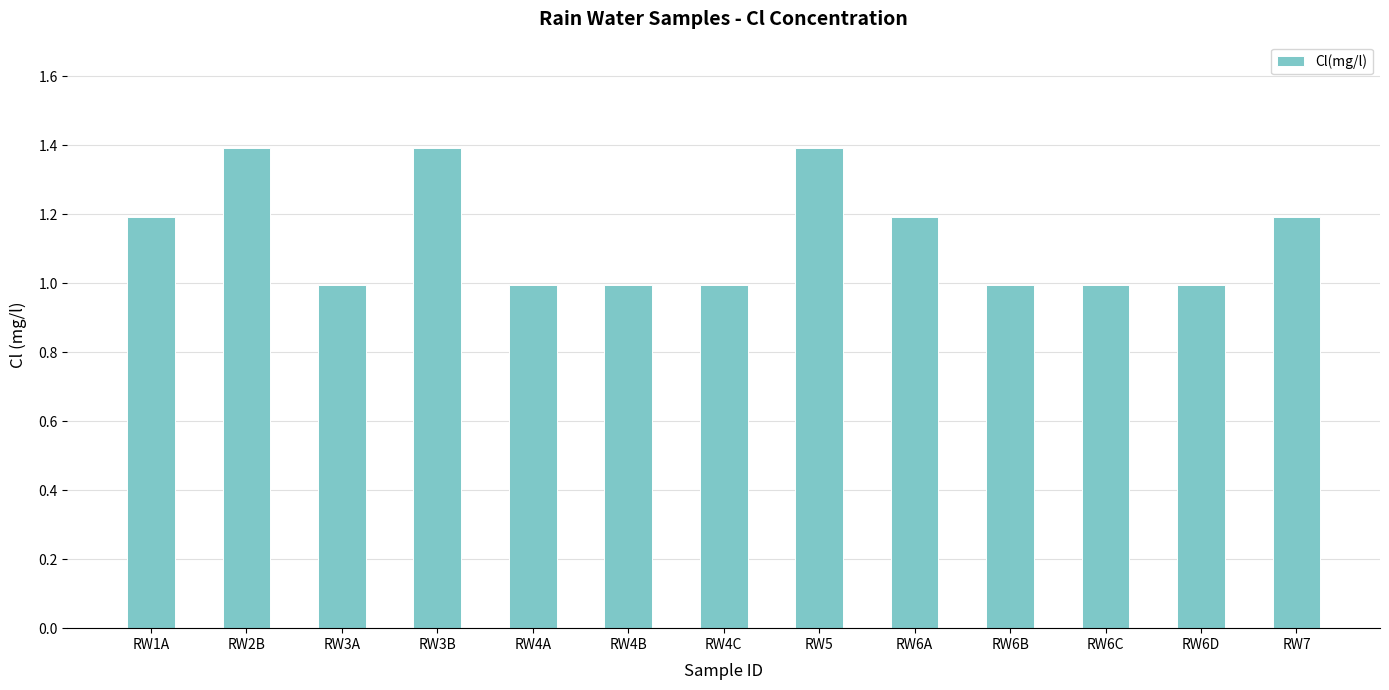

What is the difference between the values at RW6B and RW3B?

0.4